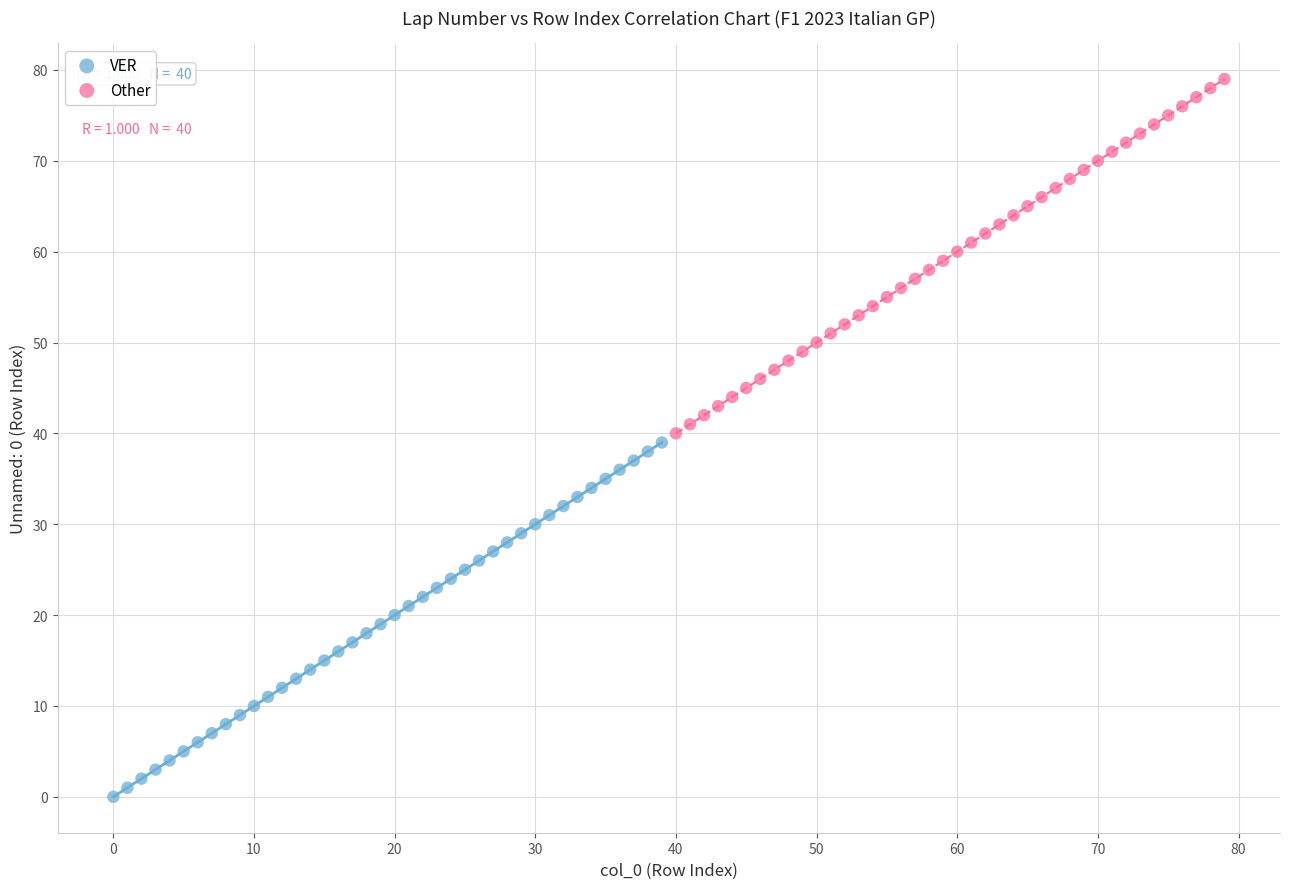

Which series reaches the maximum Y coordinate?

Other